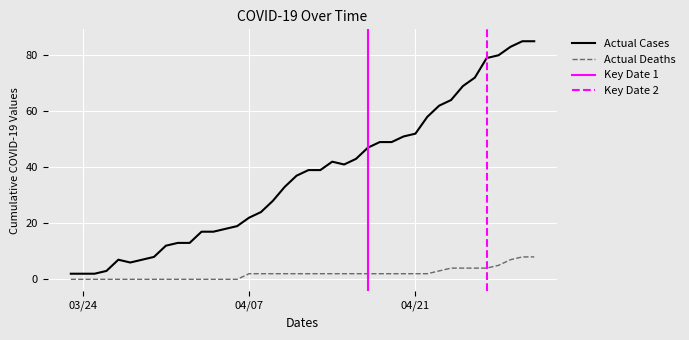

Rank the series by their average value, from lowest to highest.

deaths, cases